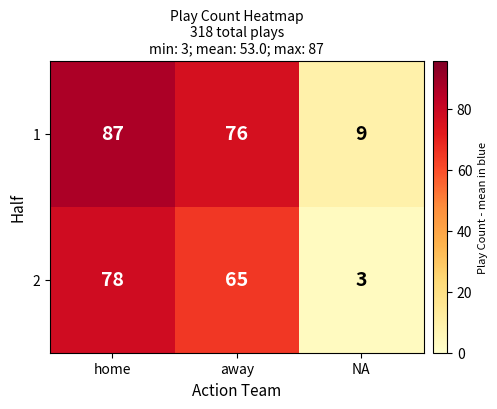

How many values in the 2 series are below 65?

1